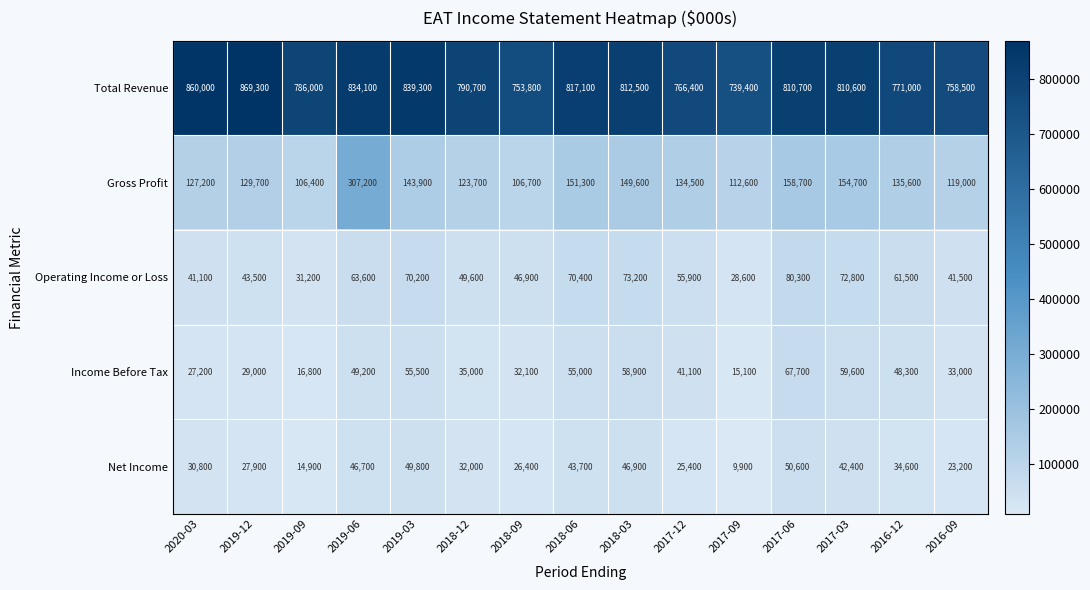

Which series has the widest spread of values?

Gross Profit